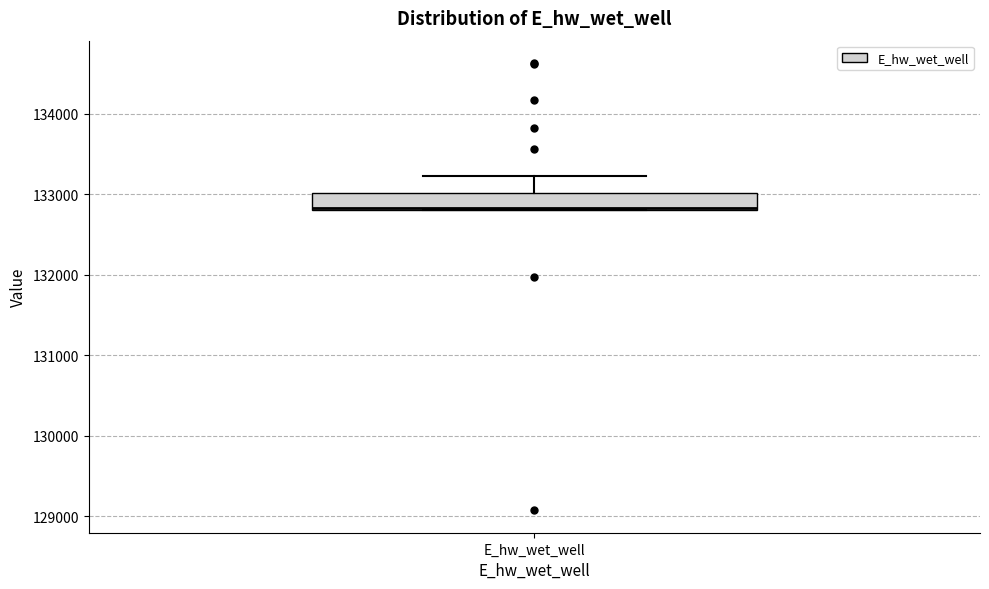

Read this box plot against the y-axis: the position of the median line, the range covered by the box, and the ends of both whiskers. The values are not printed on the chart, so give them approximately, as read against the axis.

median 132800 (drawn on the box's lower edge), box 132800 to 133000, whiskers 132800 to 133200